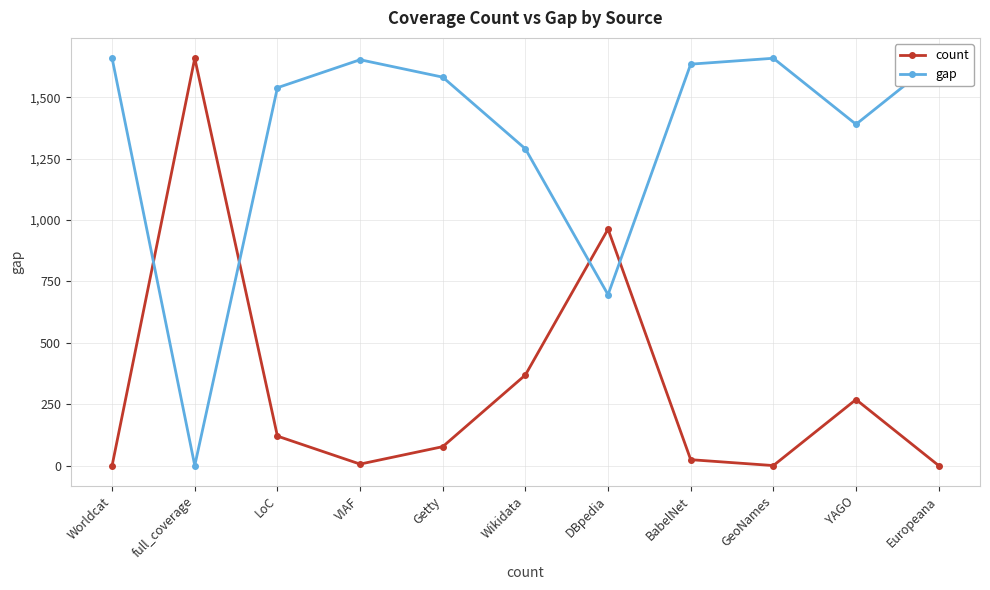

Which series has the largest total across all categories?

gap